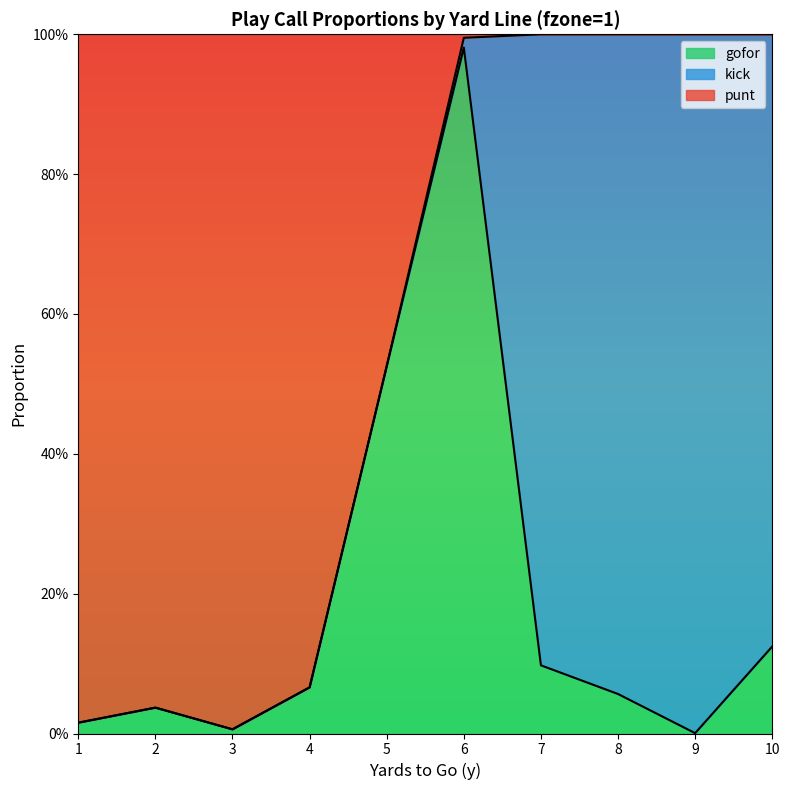

Which series has the widest spread of values?

punt